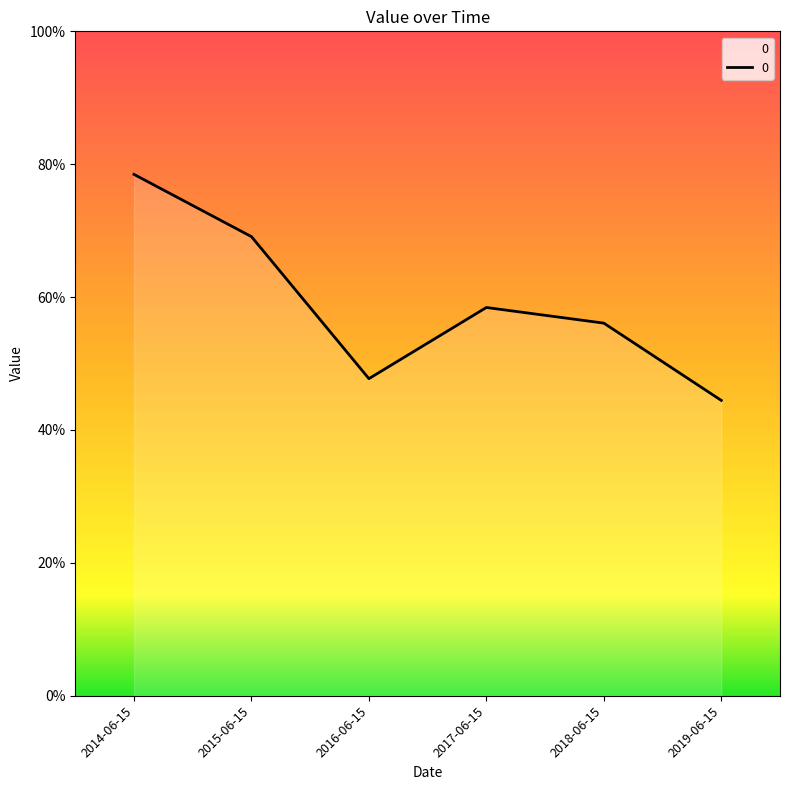

Does the chart have visible grid lines?

No